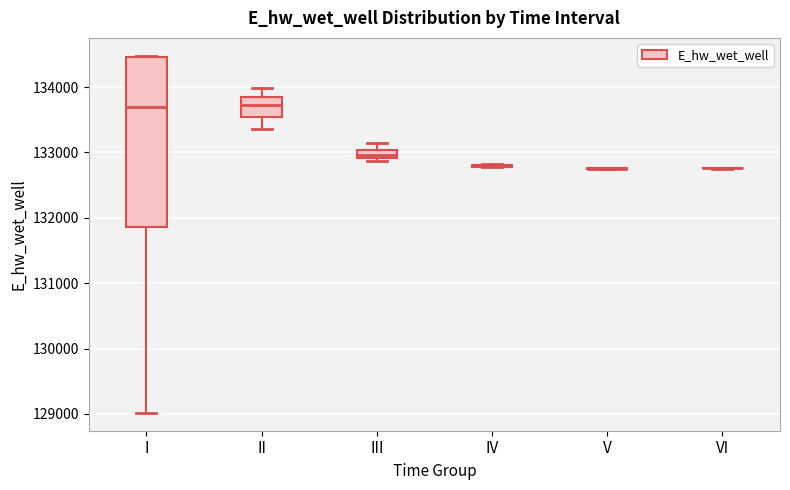

Comparing the boxes themselves (not the whiskers), which one is the tallest?

I